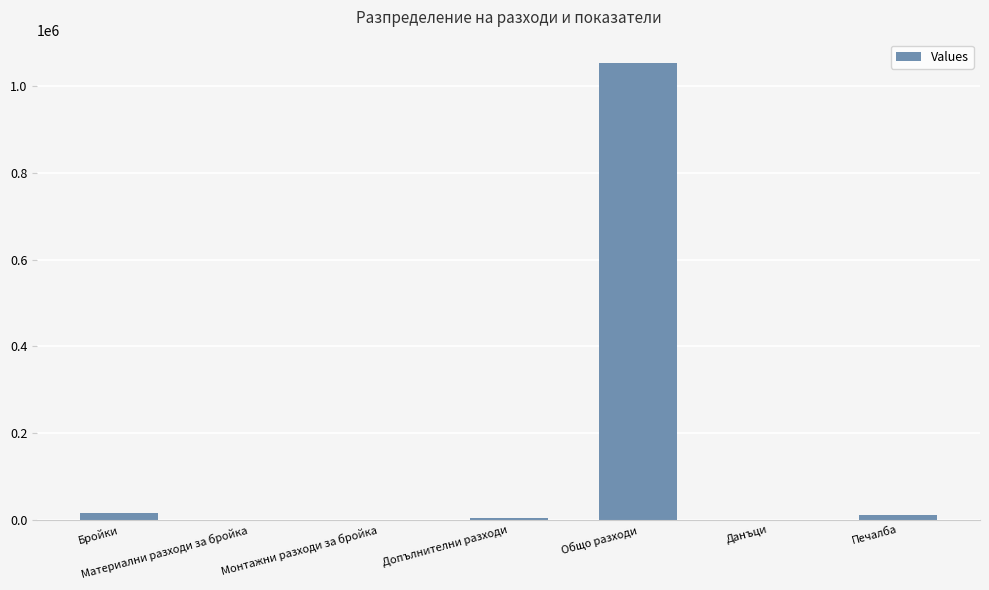

Is it true that the value at Печалба is 10550?

True